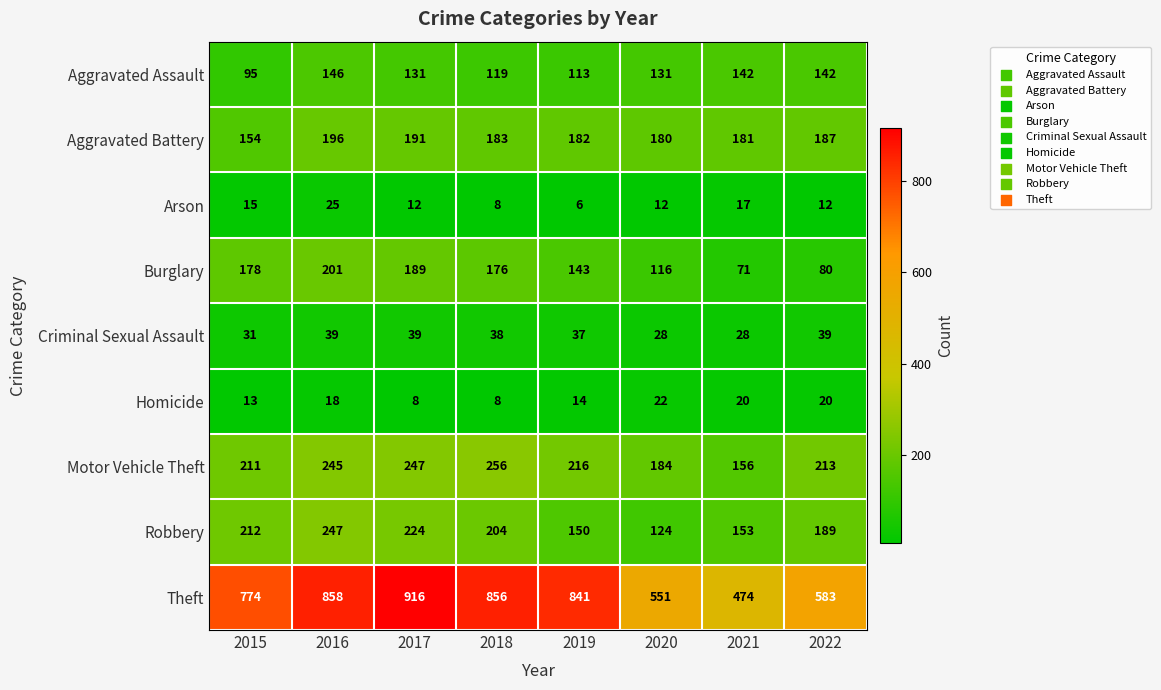

Between 2017 and 2022, which series saw the biggest shift?

Theft